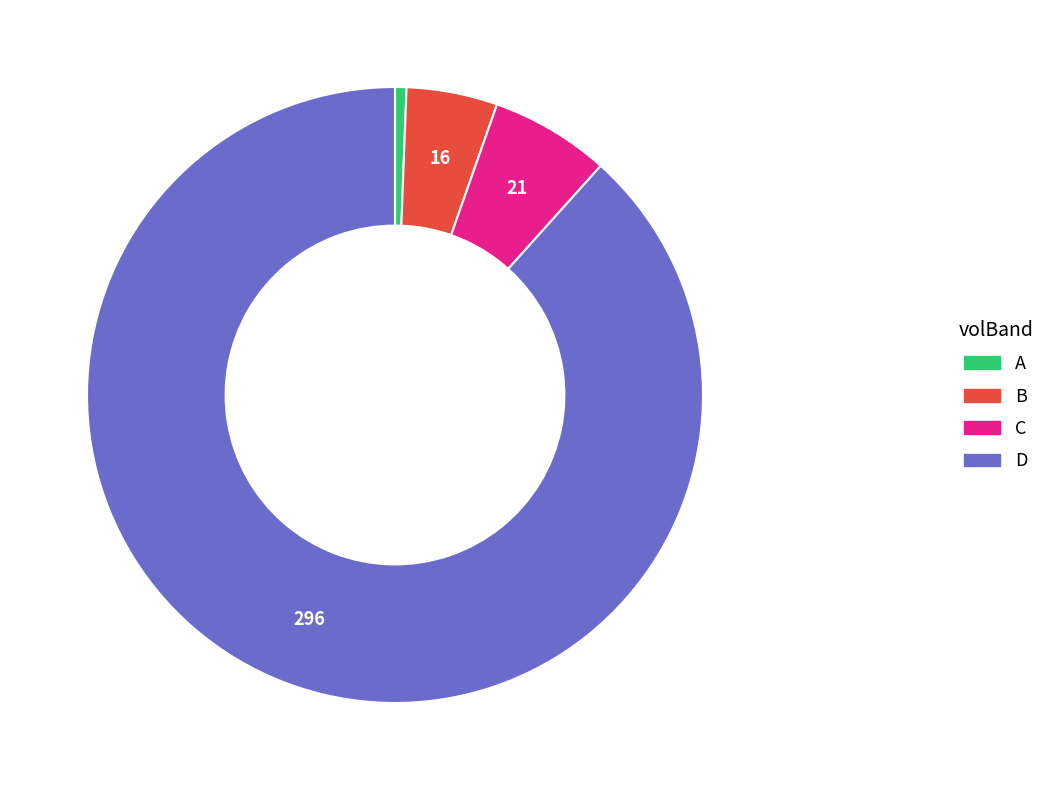

The B slice represents 15% of the pie. True or false?

False